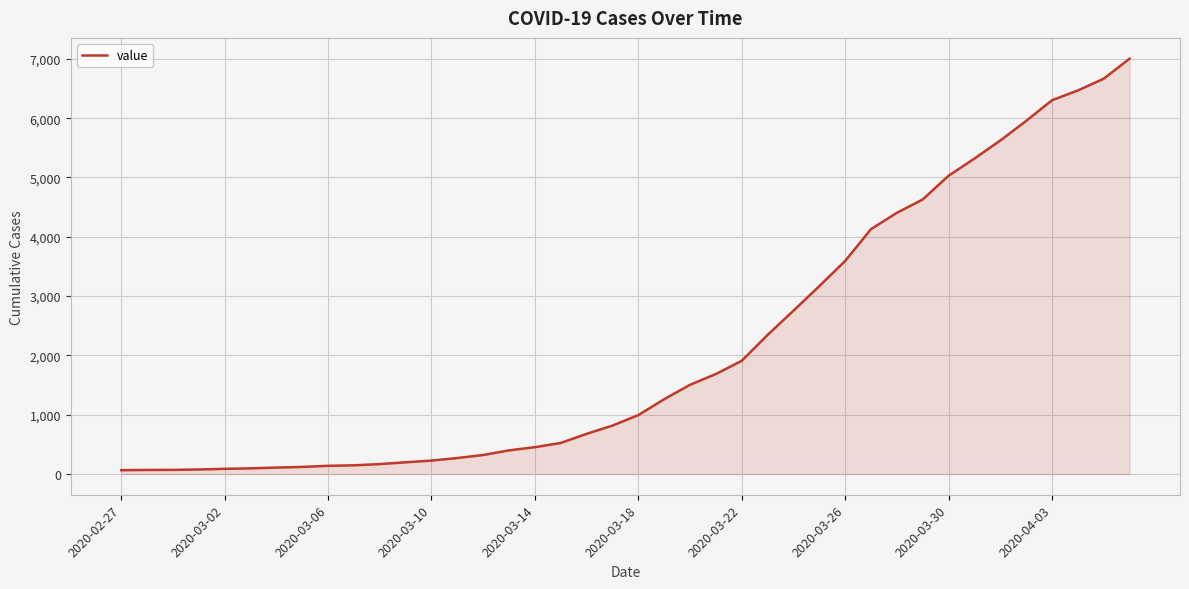

What is the difference between the maximum and minimum values?

6940